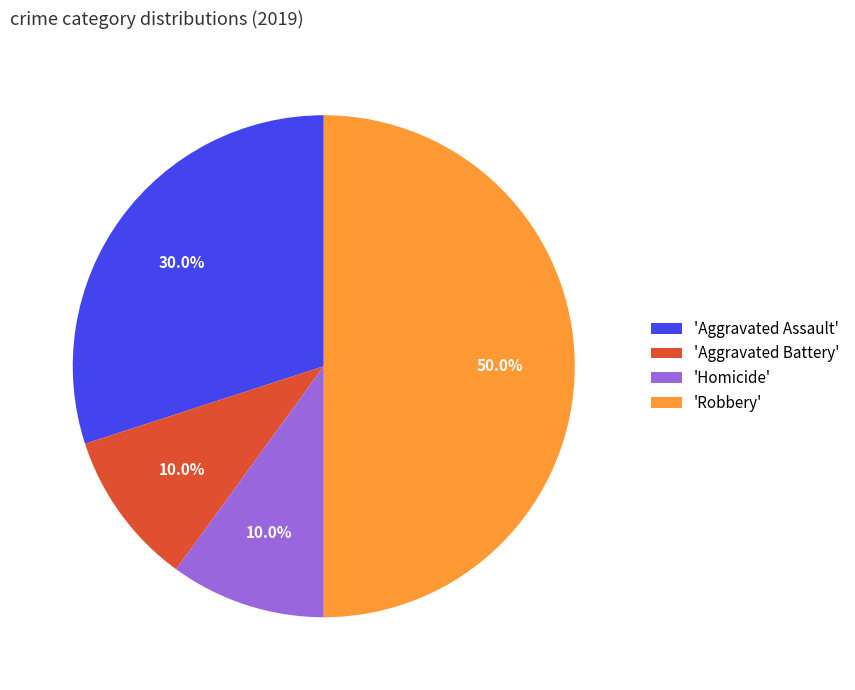

Between 'Aggravated Battery' and 'Aggravated Assault', which is larger?

'Aggravated Assault'